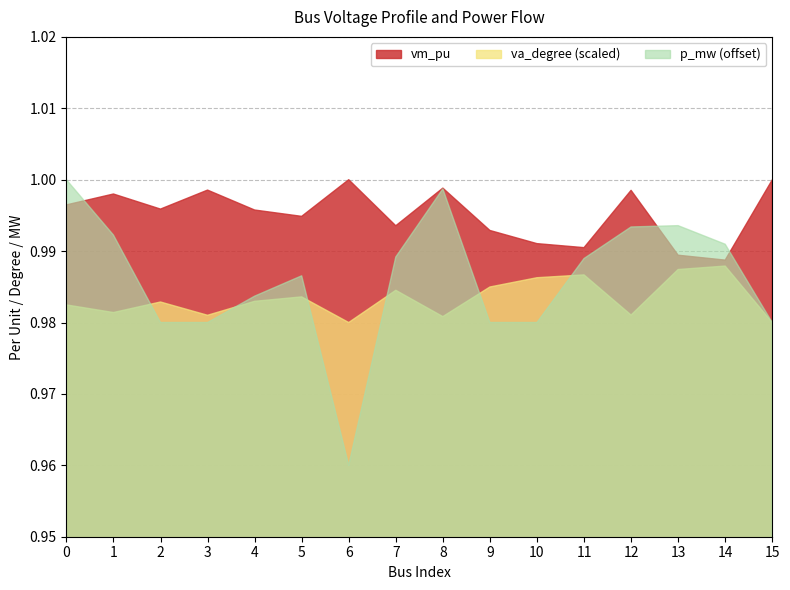

True or false: p_mw has a value of 0.0 at 12.

True